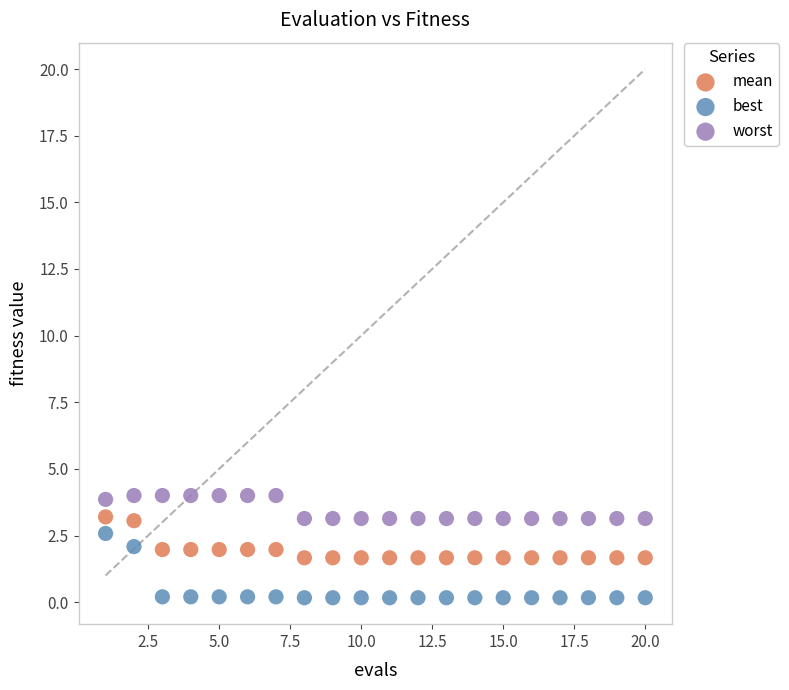

Which series has the largest Y range (max minus min)?

best